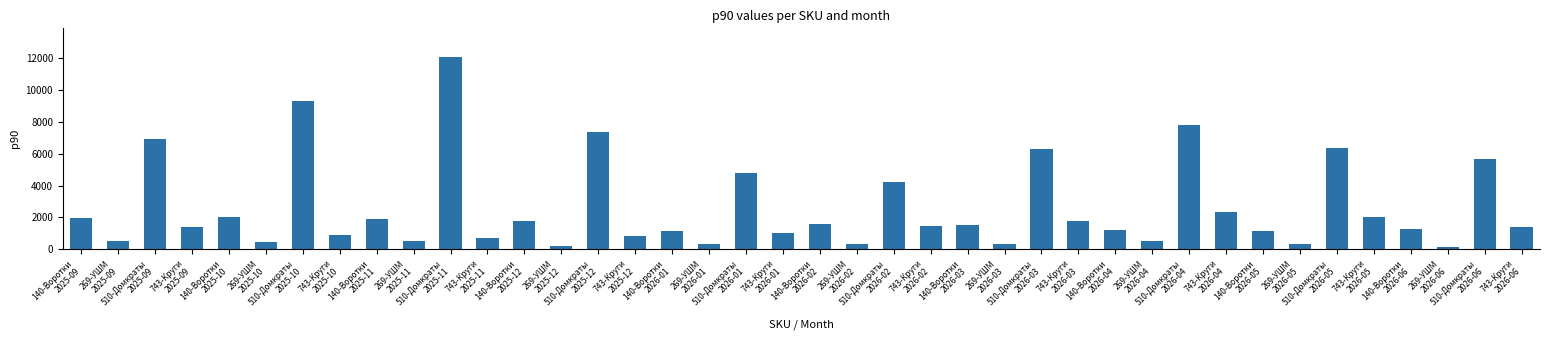

What is the maximum value shown in the chart?

12064.4